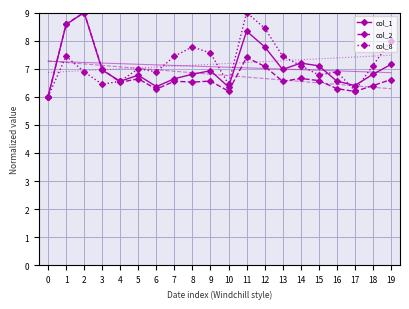

Reading left to right, list all the values displayed in this chart.

col_1: 6.0	8.6	9.0	6.9	6.6	6.8	6.4	6.6	6.8	6.9	6.3	8.3	7.8	7.0	7.2	7.1	6.6	6.4	6.8	7.2
col_2: 6.0	8.6	9.0	7.0	6.5	6.6	6.3	6.6	6.5	6.6	6.2	7.4	7.1	6.6	6.7	6.6	6.3	6.2	6.4	6.6
col_8: 6.0	7.4	6.9	6.4	6.6	7.0	6.9	7.4	7.8	7.6	6.4	9.0	8.4	7.4	7.1	6.8	6.9	6.2	7.1	8.0